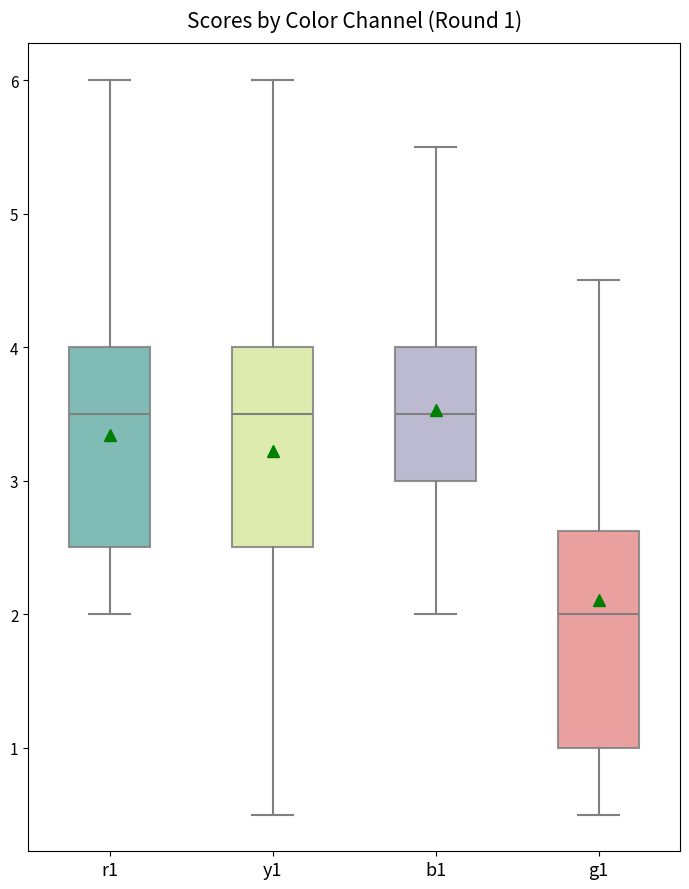

Which box is the tallest, from its lower edge to its upper edge?

g1